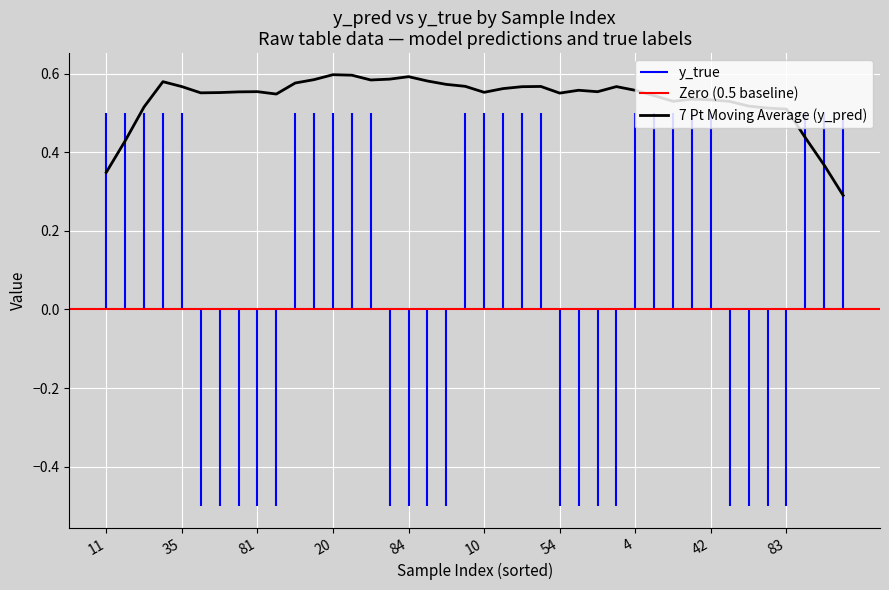

How many distinct data groups are displayed?

2